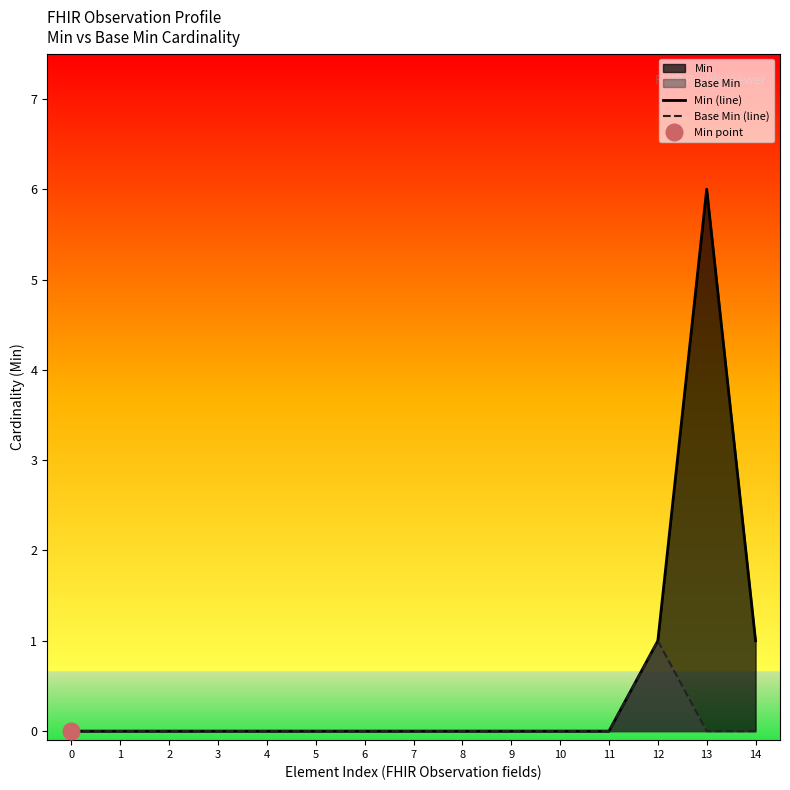

Is it true that Min (line) equals 3 at 5?

False